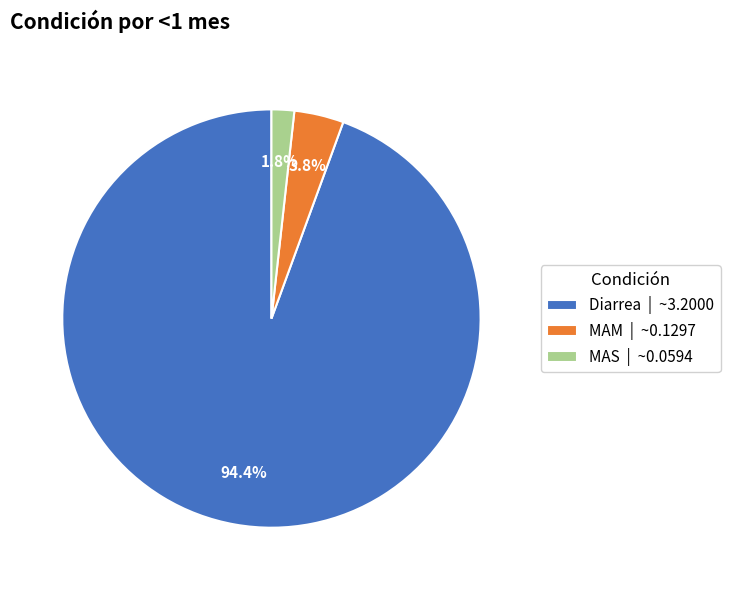

What percentage is the MAM slice, to the nearest percent?

4%